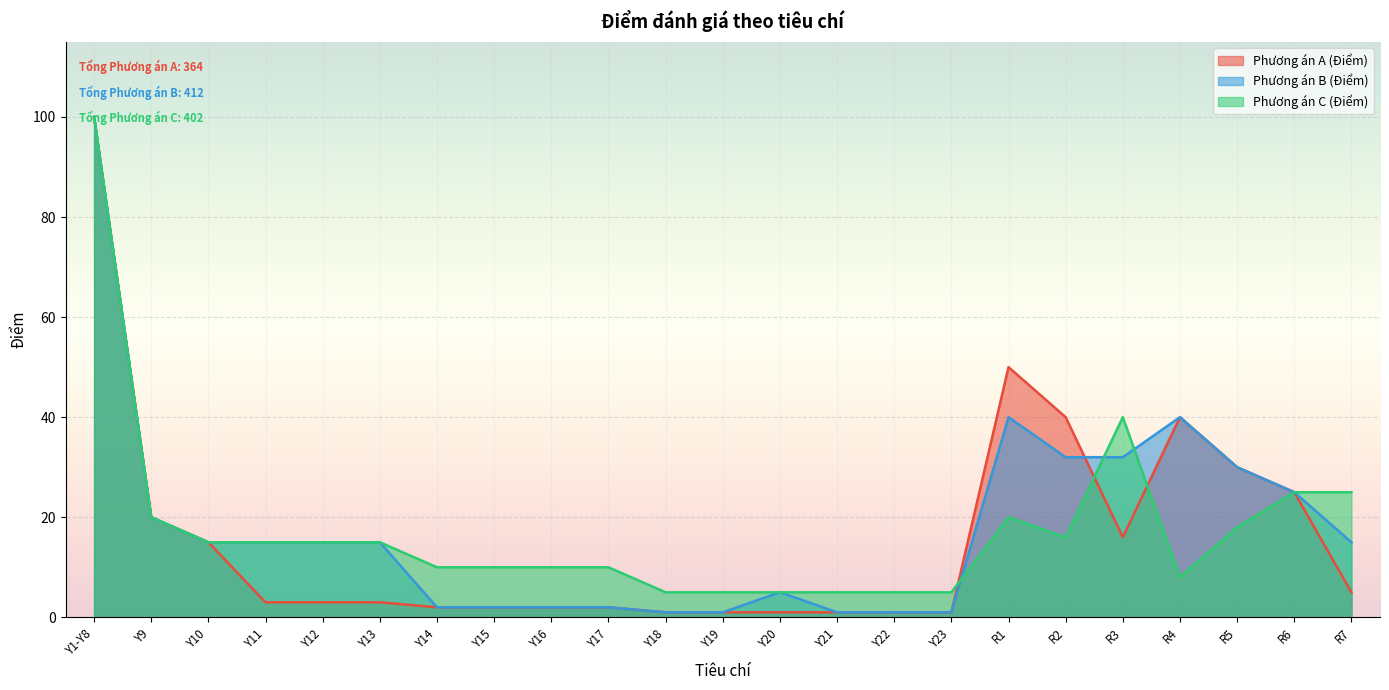

Where is Phương án C (Điểm) nearest to the value 52?

R3